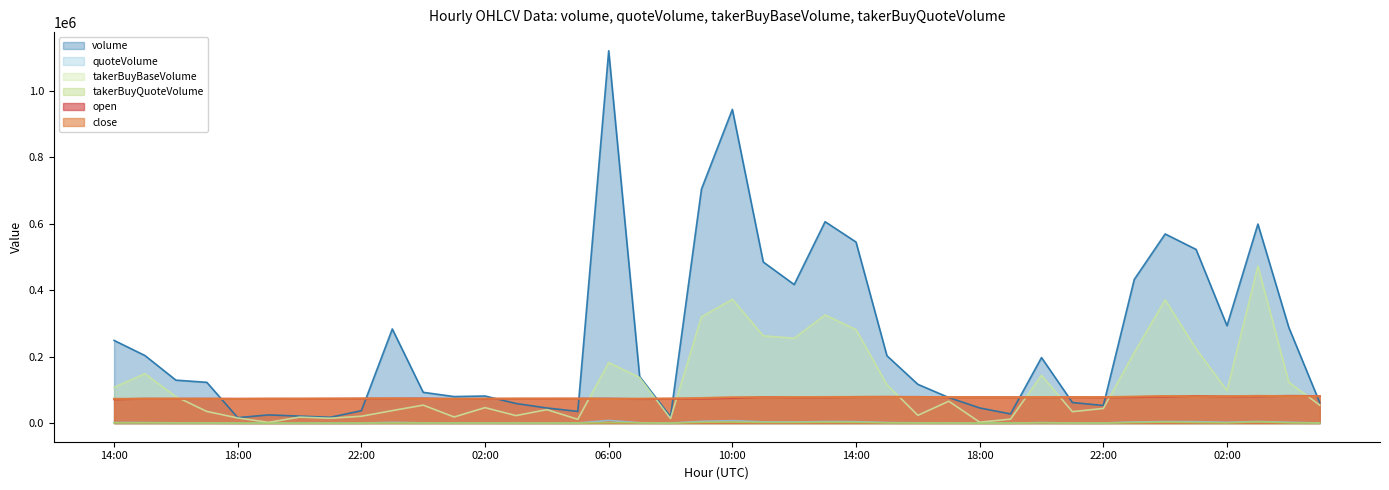

At how many categories does at least one series exceed 983147?

1